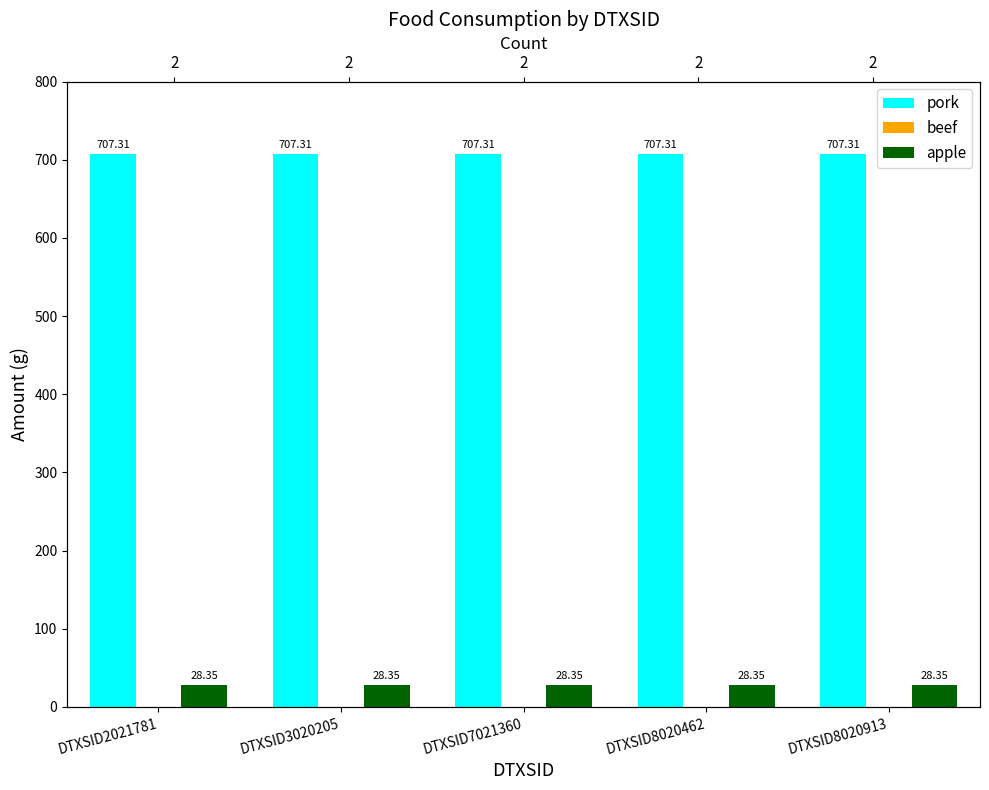

Which series has the largest range (max minus min)?

pork